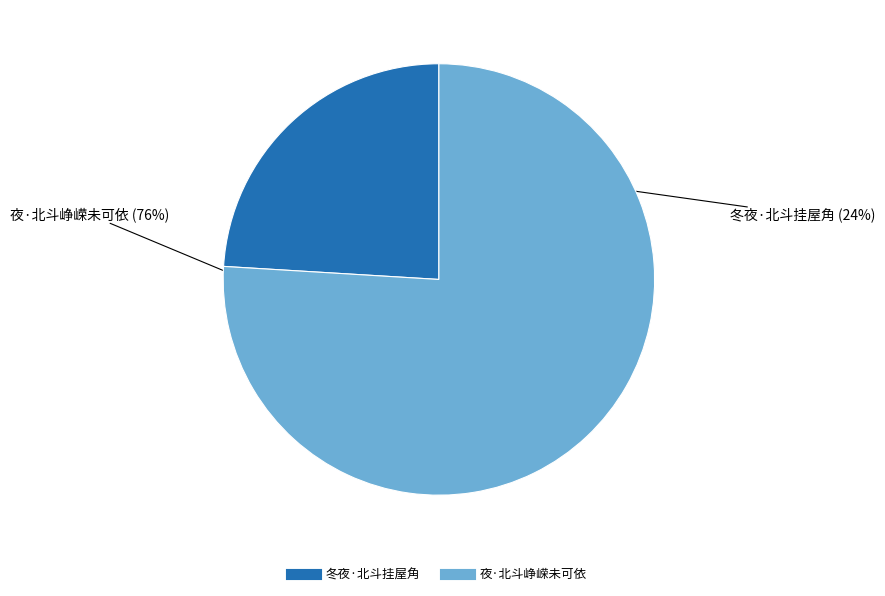

Count the number of slices in the pie.

2